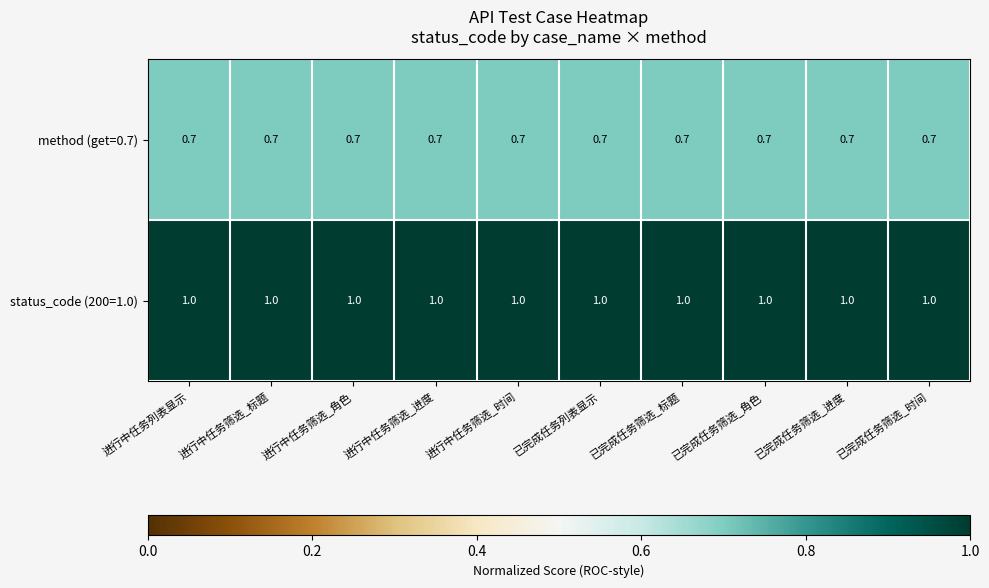

Count the number of data series in this chart.

2